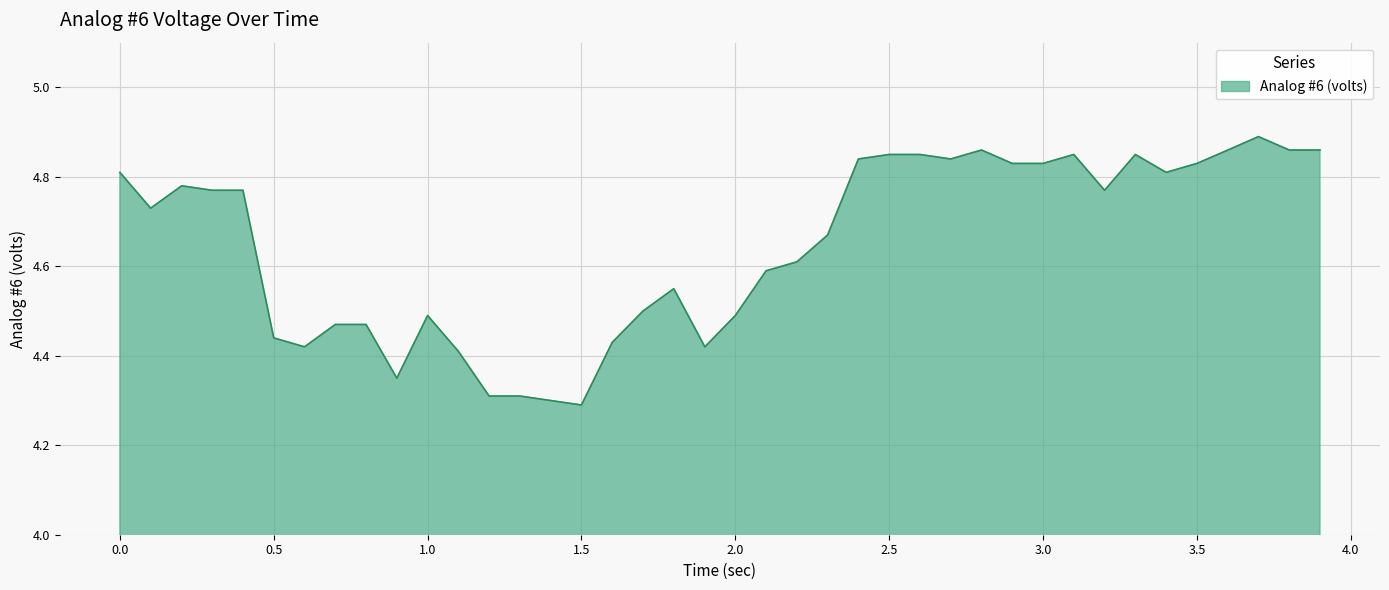

What is the difference between the maximum and minimum values?

0.6